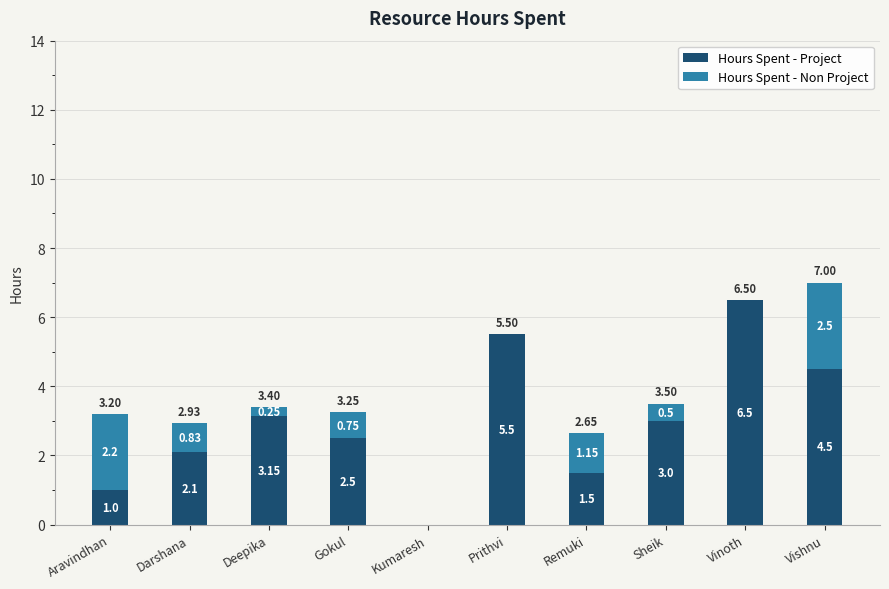

At which label does Hours Spent - Project reach its peak?

Vinoth